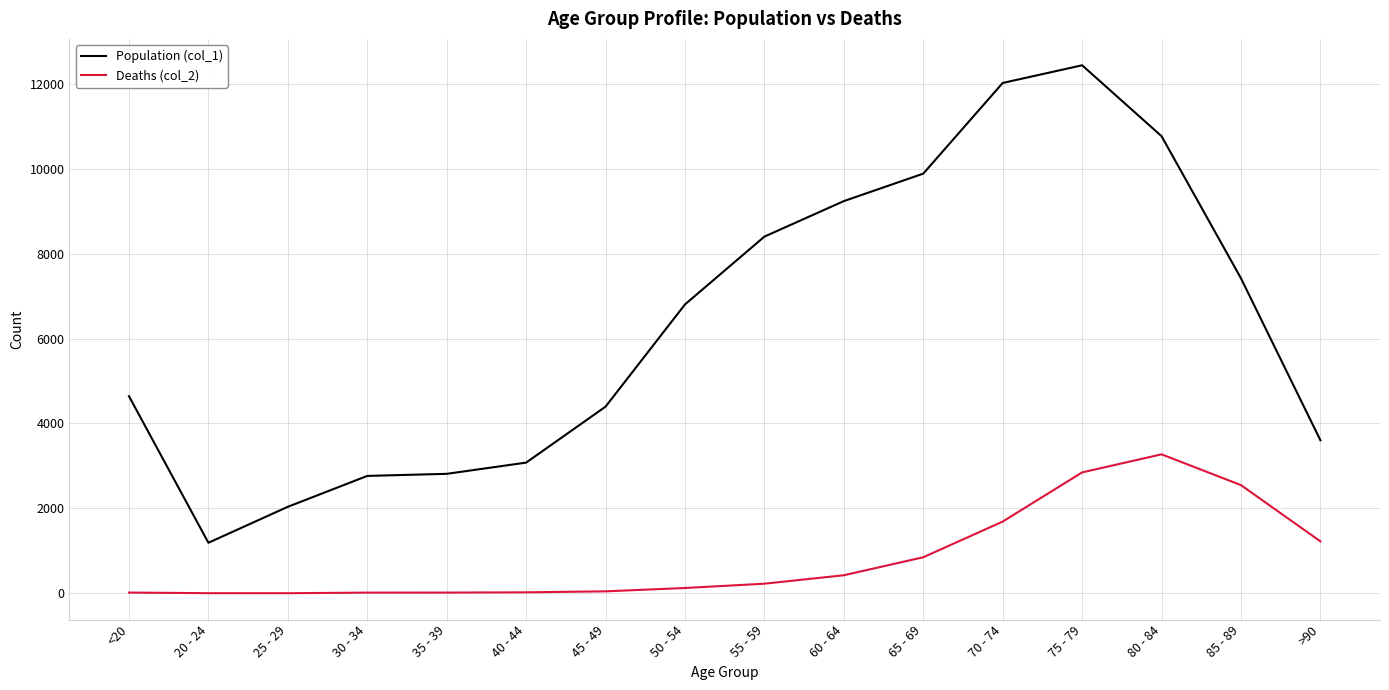

What are all the series names shown in the legend?

Population (col_1), Deaths (col_2)